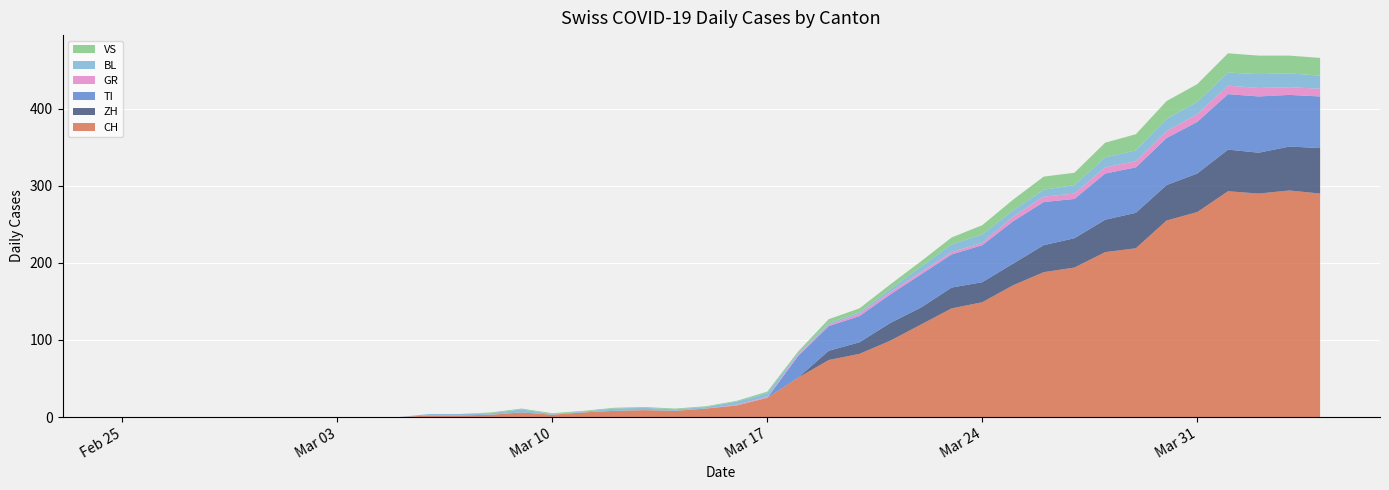

Reading left to right, list all the values displayed in this chart.

CH: 2020-02-25=0	2020-02-26=0	2020-02-27=0	2020-02-28=0	2020-02-29=0	2020-03-01=0	2020-03-02=0	2020-03-03=0	2020-03-04=0	2020-03-05=0	2020-03-06=2	2020-03-07=2	2020-03-08=3	2020-03-09=6	2020-03-10=3	2020-03-11=6	2020-03-12=8	2020-03-13=9	2020-03-14=8	2020-03-15=11	2020-03-16=15	2020-03-17=25	2020-03-18=51	2020-03-19=74	2020-03-20=82	2020-03-21=99	2020-03-22=120	2020-03-23=141	2020-03-24=149	2020-03-25=171	2020-03-26=188	2020-03-27=194	2020-03-28=214	2020-03-29=219	2020-03-30=255	2020-03-31=266	2020-04-01=293	2020-04-02=290	2020-04-03=294	2020-04-04=290
ZH: 2020-02-25=0	2020-02-26=0	2020-02-27=0	2020-02-28=0	2020-02-29=0	2020-03-01=0	2020-03-02=0	2020-03-03=0	2020-03-04=0	2020-03-05=0	2020-03-06=0	2020-03-07=0	2020-03-08=0	2020-03-09=0	2020-03-10=0	2020-03-11=0	2020-03-12=0	2020-03-13=0	2020-03-14=0	2020-03-15=0	2020-03-16=0	2020-03-17=0	2020-03-18=0	2020-03-19=12	2020-03-20=15	2020-03-21=23	2020-03-22=22	2020-03-23=27	2020-03-24=26	2020-03-25=28	2020-03-26=35	2020-03-27=38	2020-03-28=42	2020-03-29=46	2020-03-30=46	2020-03-31=50	2020-04-01=54	2020-04-02=53	2020-04-03=57	2020-04-04=59
TI: 2020-02-25=0	2020-02-26=0	2020-02-27=0	2020-02-28=0	2020-02-29=0	2020-03-01=0	2020-03-02=0	2020-03-03=0	2020-03-04=0	2020-03-05=0	2020-03-06=0	2020-03-07=0	2020-03-08=0	2020-03-09=0	2020-03-10=0	2020-03-11=0	2020-03-12=0	2020-03-13=0	2020-03-14=0	2020-03-15=0	2020-03-16=0	2020-03-17=0	2020-03-18=28	2020-03-19=32	2020-03-20=34	2020-03-21=37	2020-03-22=43	2020-03-23=43	2020-03-24=48	2020-03-25=55	2020-03-26=56	2020-03-27=51	2020-03-28=60	2020-03-29=59	2020-03-30=61	2020-03-31=67	2020-04-01=72	2020-04-02=73	2020-04-03=67	2020-04-04=67
GR: 2020-02-25=0	2020-02-26=0	2020-02-27=0	2020-02-28=0	2020-02-29=0	2020-03-01=0	2020-03-02=0	2020-03-03=0	2020-03-04=0	2020-03-05=0	2020-03-06=0	2020-03-07=0	2020-03-08=0	2020-03-09=0	2020-03-10=0	2020-03-11=0	2020-03-12=0	2020-03-13=0	2020-03-14=0	2020-03-15=0	2020-03-16=1	2020-03-17=1	2020-03-18=2	2020-03-19=2	2020-03-20=3	2020-03-21=3	2020-03-22=3	2020-03-23=3	2020-03-24=3	2020-03-25=6	2020-03-26=7	2020-03-27=7	2020-03-28=8	2020-03-29=8	2020-03-30=9	2020-03-31=10	2020-04-01=11	2020-04-02=11	2020-04-03=10	2020-04-04=10
BL: 2020-02-25=0	2020-02-26=0	2020-02-27=0	2020-02-28=0	2020-02-29=0	2020-03-01=0	2020-03-02=0	2020-03-03=0	2020-03-04=0	2020-03-05=0	2020-03-06=2	2020-03-07=2	2020-03-08=2	2020-03-09=4	2020-03-10=1	2020-03-11=1	2020-03-12=3	2020-03-13=3	2020-03-14=2	2020-03-15=2	2020-03-16=4	2020-03-17=5	2020-03-18=2	2020-03-19=2	2020-03-20=2	2020-03-21=4	2020-03-22=7	2020-03-23=10	2020-03-24=11	2020-03-25=8	2020-03-26=9	2020-03-27=11	2020-03-28=13	2020-03-29=14	2020-03-30=16	2020-03-31=16	2020-04-01=17	2020-04-02=18	2020-04-03=18	2020-04-04=17
VS: 2020-02-25=0	2020-02-26=0	2020-02-27=0	2020-02-28=0	2020-02-29=0	2020-03-01=0	2020-03-02=0	2020-03-03=0	2020-03-04=0	2020-03-05=0	2020-03-06=0	2020-03-07=0	2020-03-08=1	2020-03-09=1	2020-03-10=1	2020-03-11=1	2020-03-12=1	2020-03-13=1	2020-03-14=1	2020-03-15=1	2020-03-16=1	2020-03-17=2	2020-03-18=2	2020-03-19=5	2020-03-20=5	2020-03-21=6	2020-03-22=7	2020-03-23=9	2020-03-24=12	2020-03-25=14	2020-03-26=17	2020-03-27=16	2020-03-28=19	2020-03-29=21	2020-03-30=23	2020-03-31=23	2020-04-01=25	2020-04-02=24	2020-04-03=23	2020-04-04=23